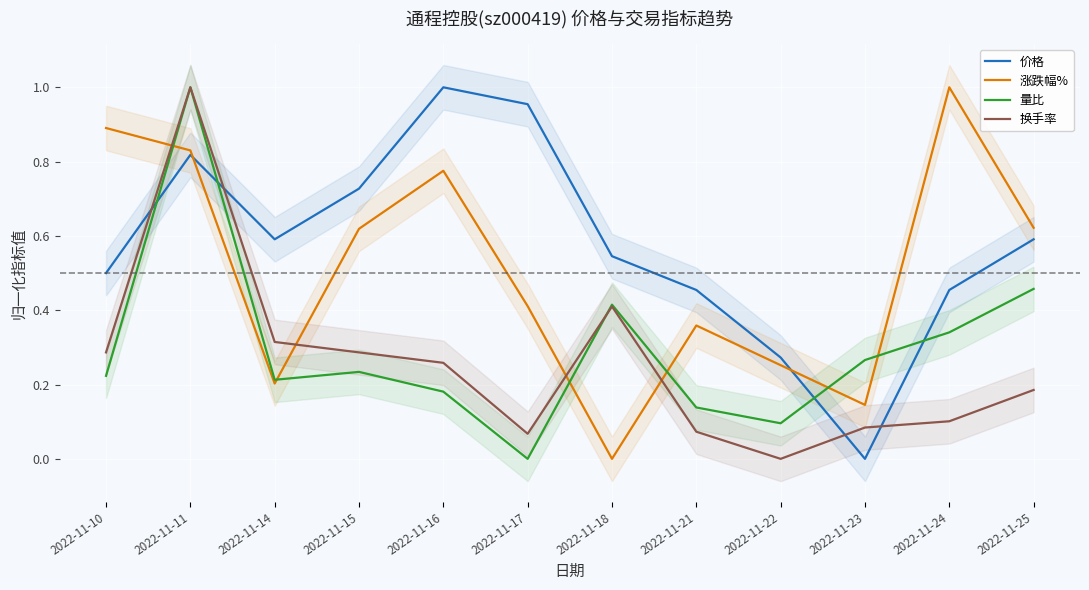

What is the value of the 换手率 point at the 7th from the left?

0.4